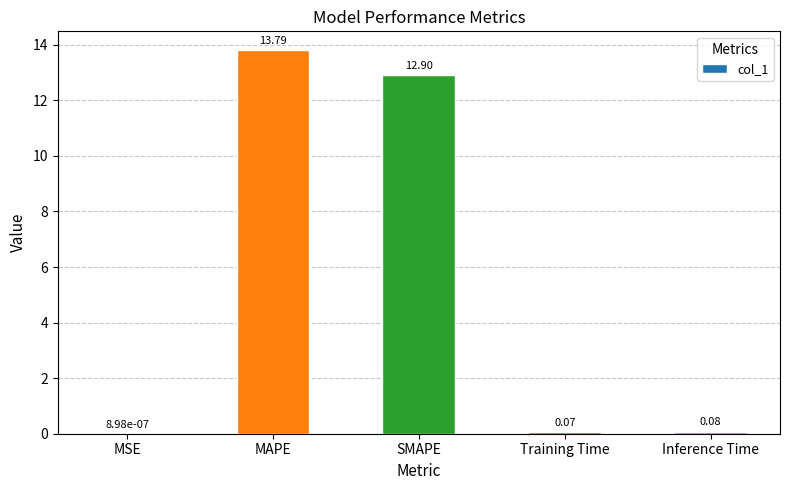

What is the sum of the values at Inference Time and SMAPE?

13.0